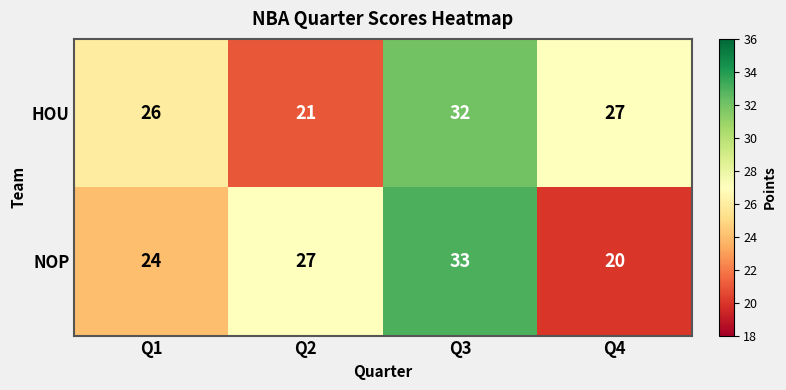

Which label corresponds to the largest value in the chart?

Q3